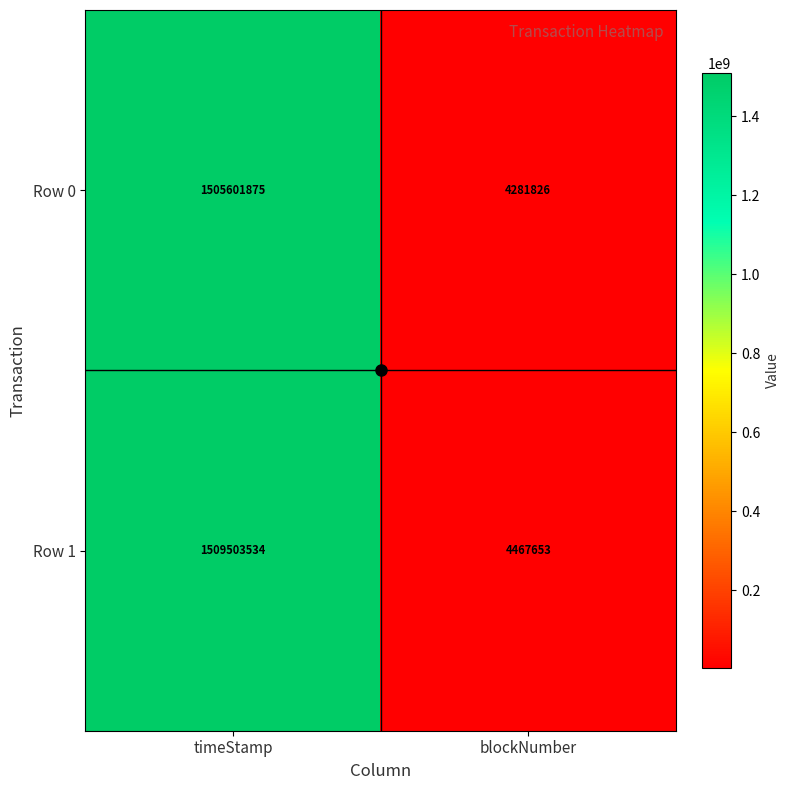

Rank the series by their maximum value, from highest to lowest.

Row 1, Row 0